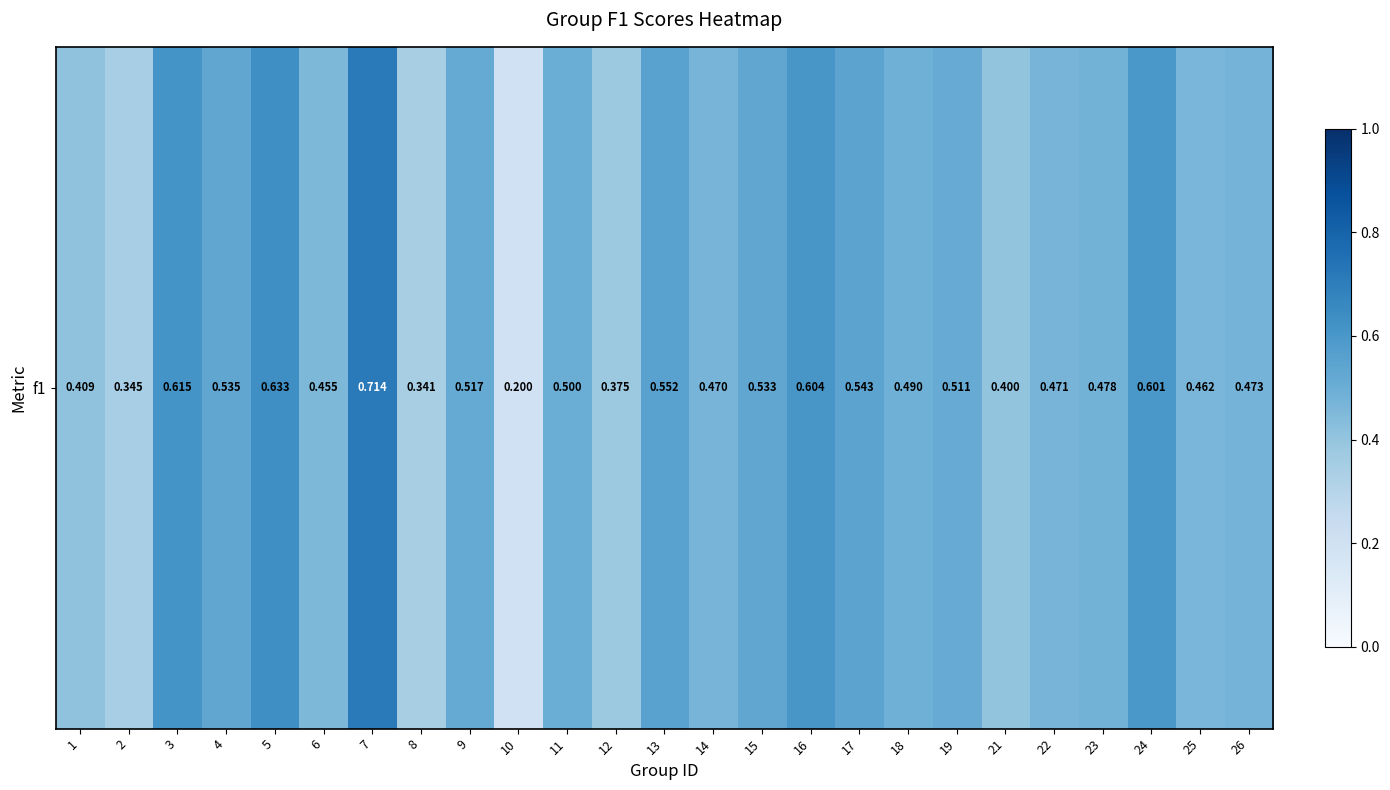

What is the greatest value displayed?

0.7